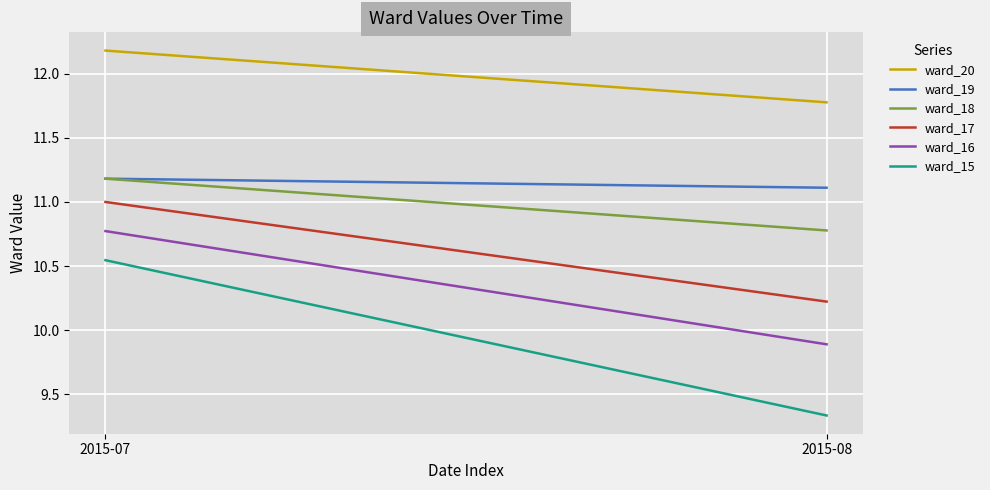

What is the total value across all series at 2015-08?

63.1